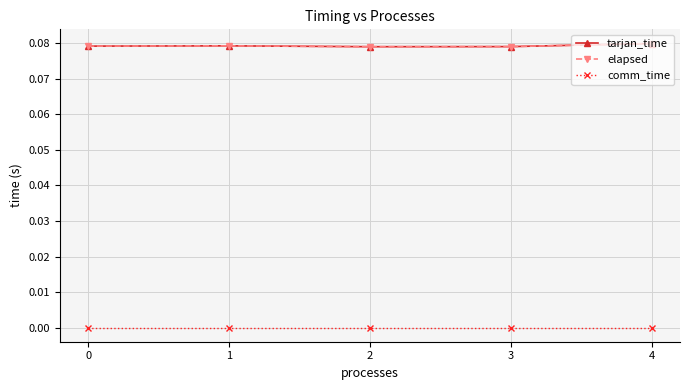

At 1, list the series in order from largest to smallest.

tarjan_time, elapsed, comm_time